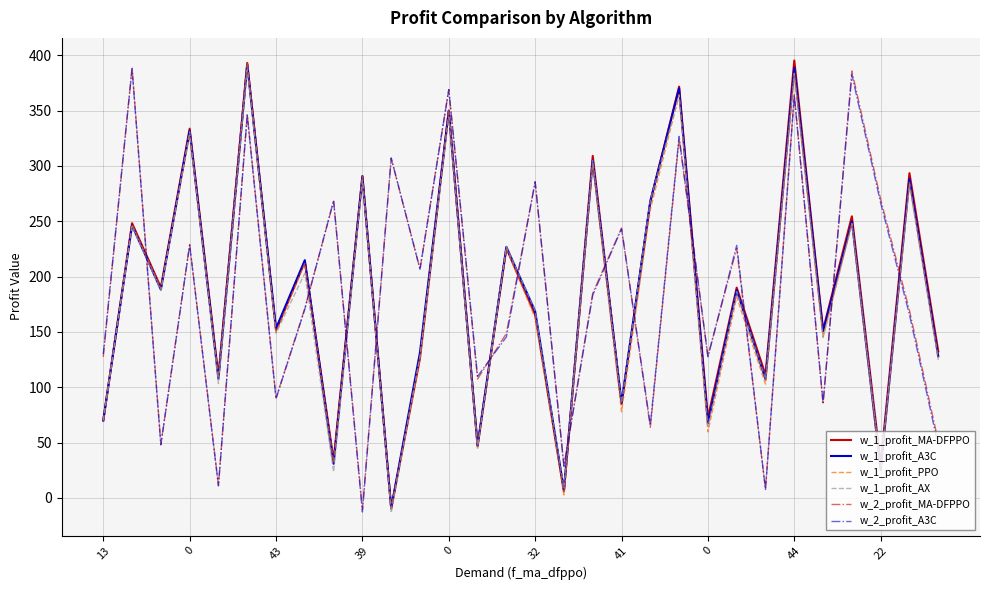

What is the minimum value shown in the chart?

-13.6